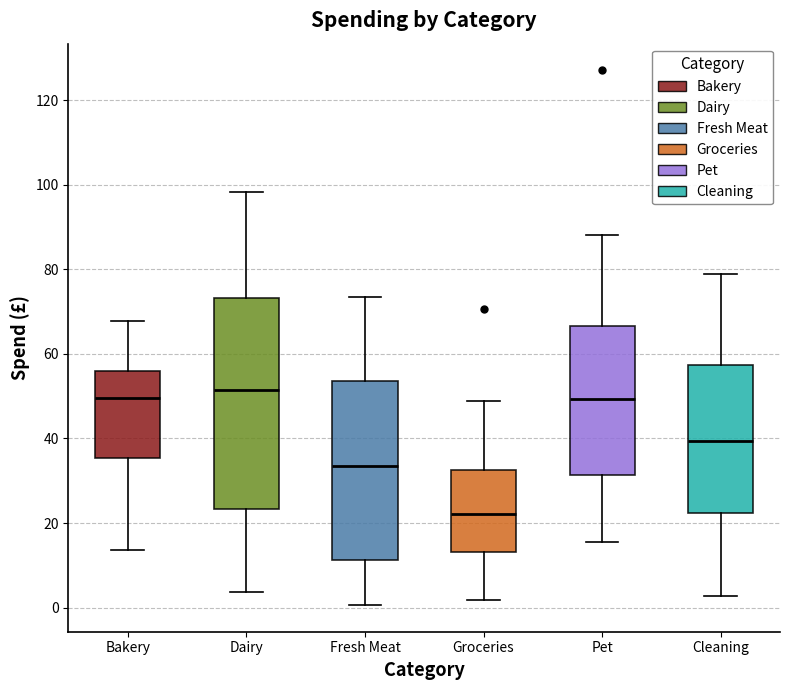

Which box is the tallest, from its lower edge to its upper edge?

Dairy